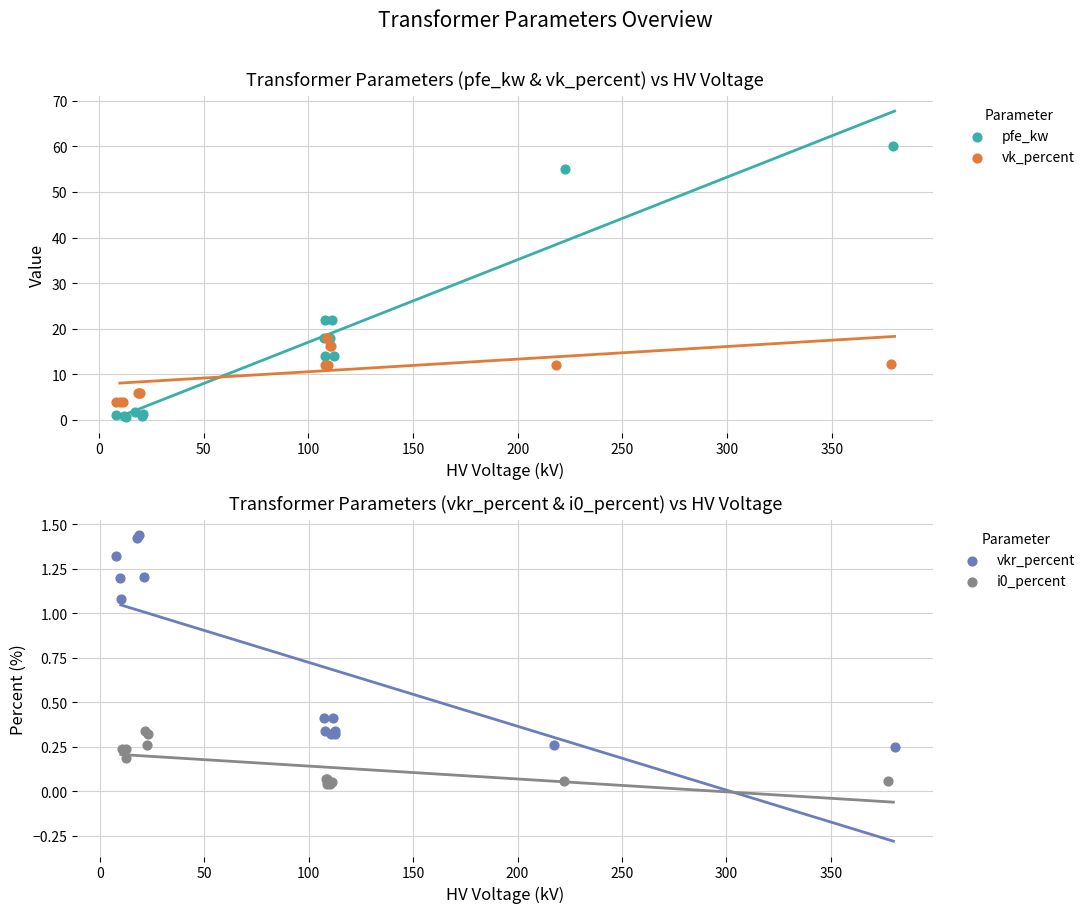

What are all the series names shown in the legend?

pfe_kw, vk_percent, vkr_percent, i0_percent